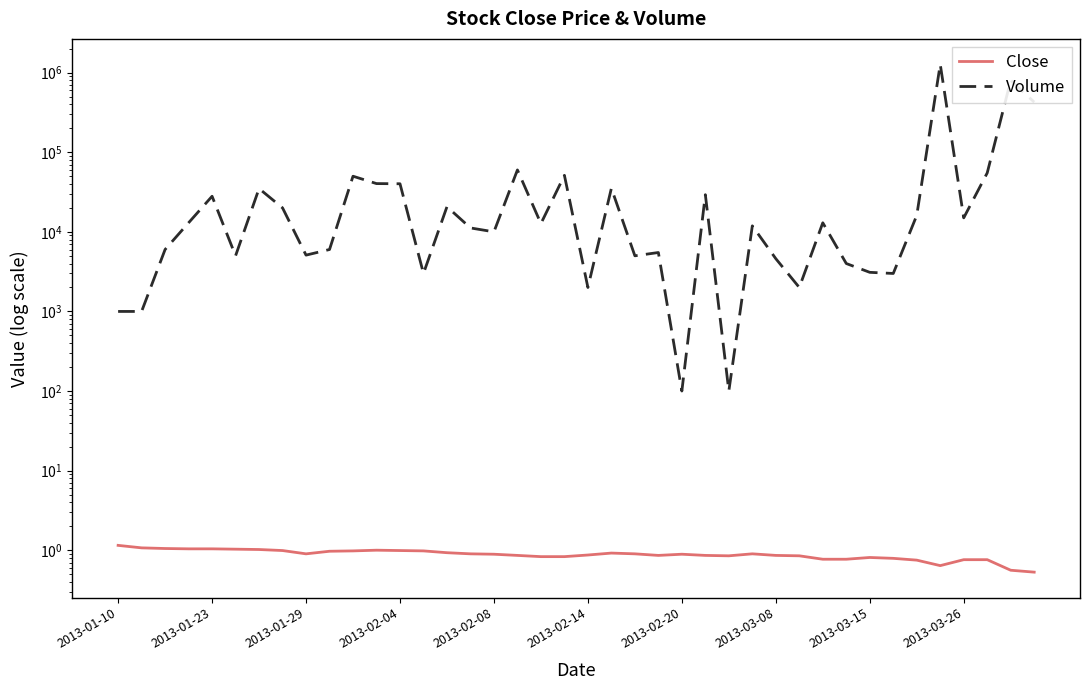

What is the sum of the Volume values at 29 and 10?

52000.0